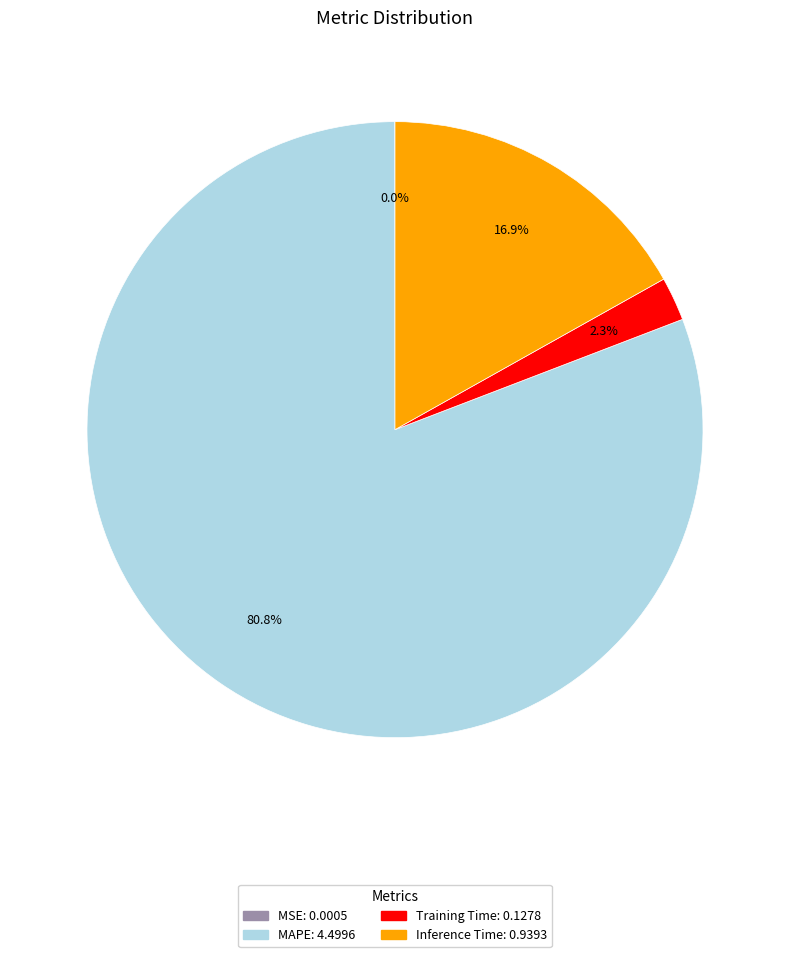

Is there any slice that represents more than half of the pie?

Yes